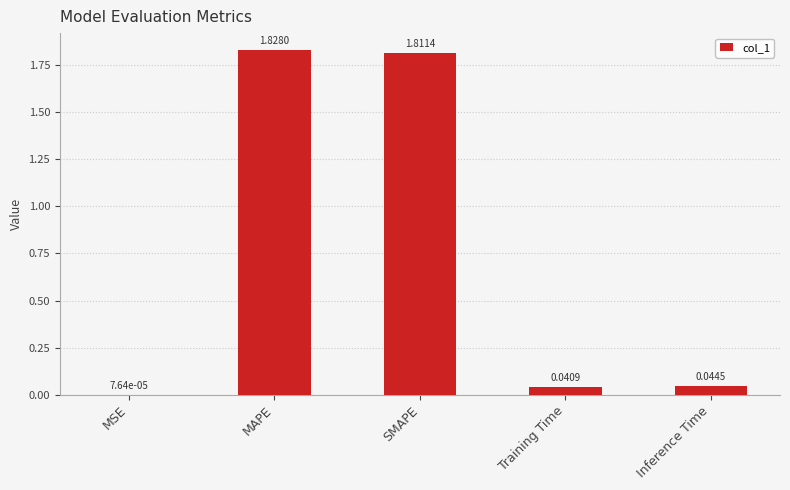

Where is the data nearest to the value 0?

MSE